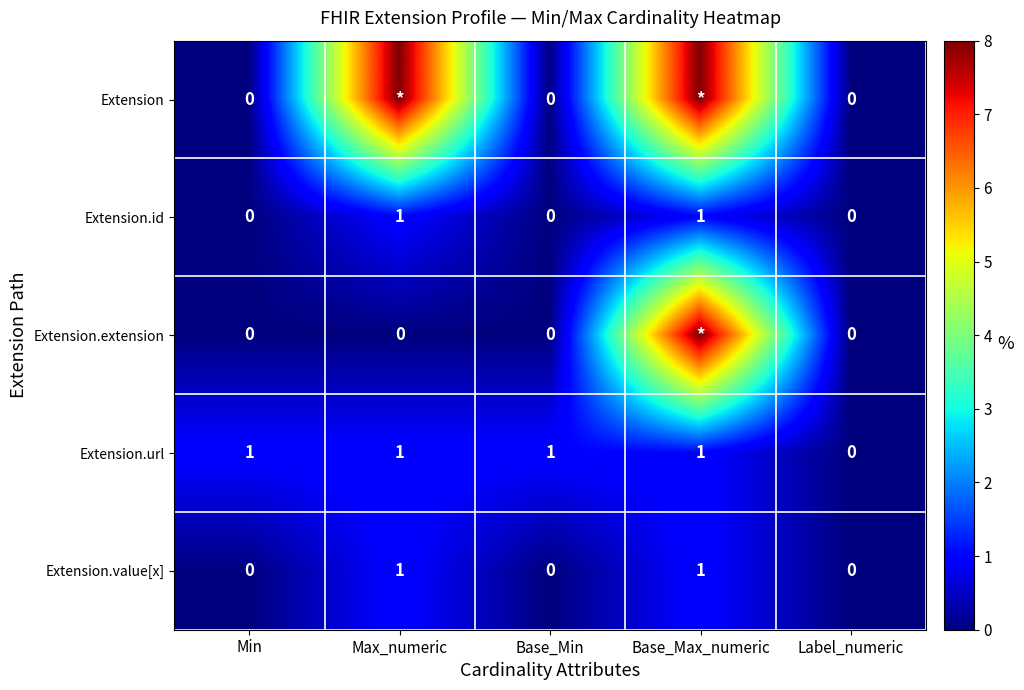

The value of Extension.url at Label_numeric is -1. True or false?

False